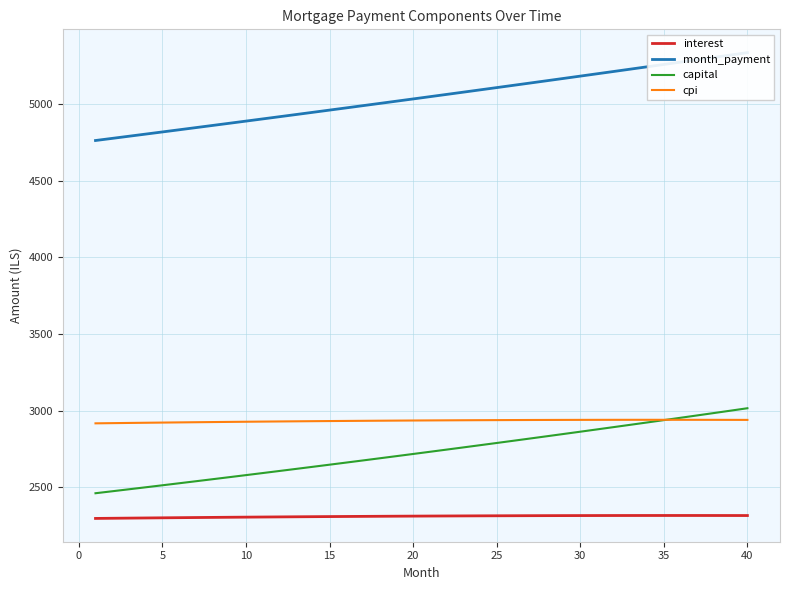

True or false: cpi and interest cross at least once.

False